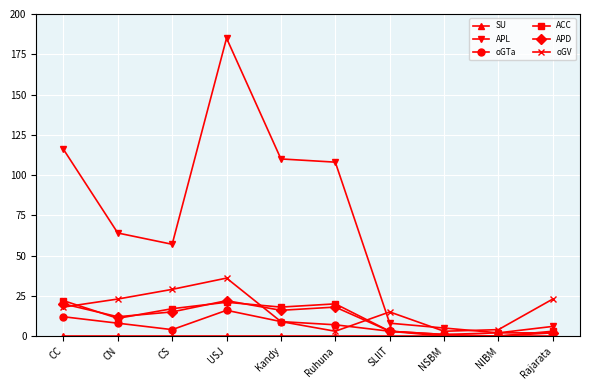

What is the difference between the second highest and minimum values in the APD series?

20